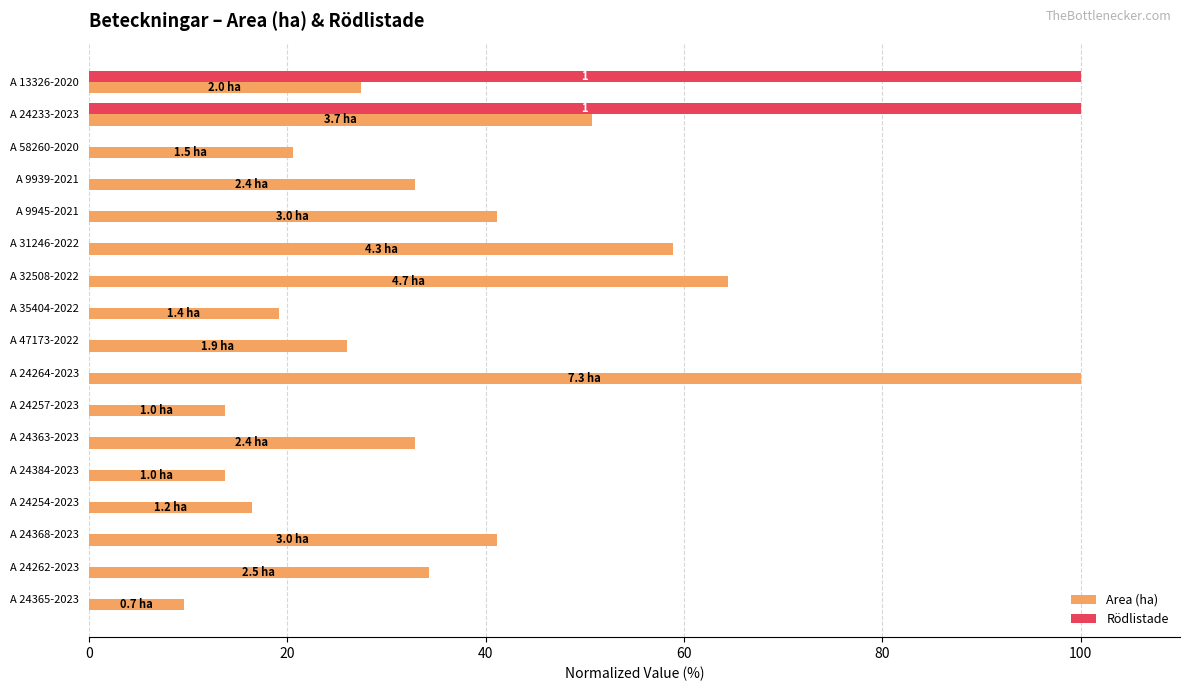

Is it true that Area (ha) equals 27.4 at A 13326-2020?

True